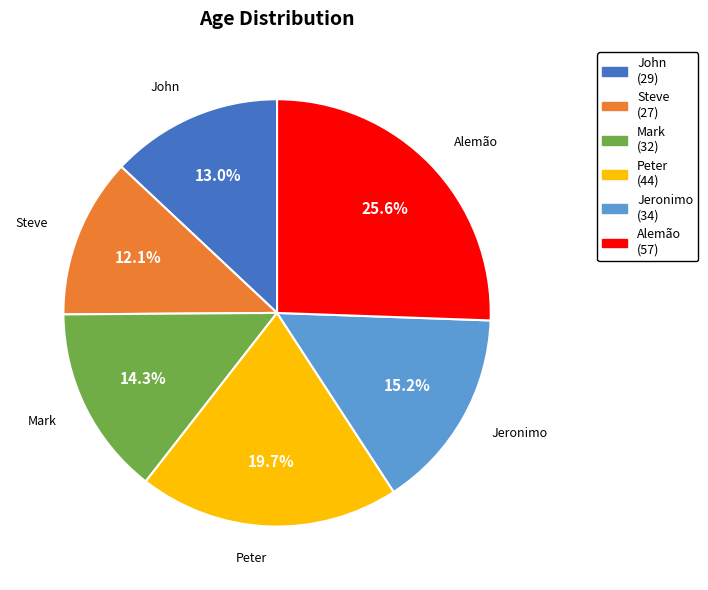

What portion of the pie excludes Steve?

87.9%